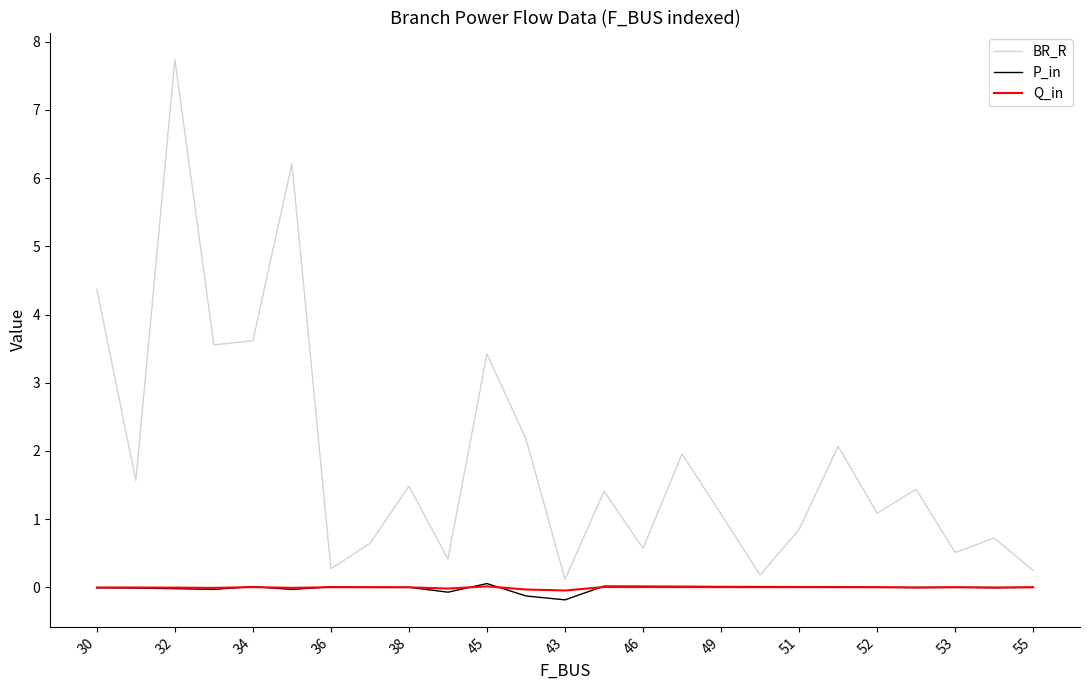

Which series has the largest range (max minus min)?

BR_R